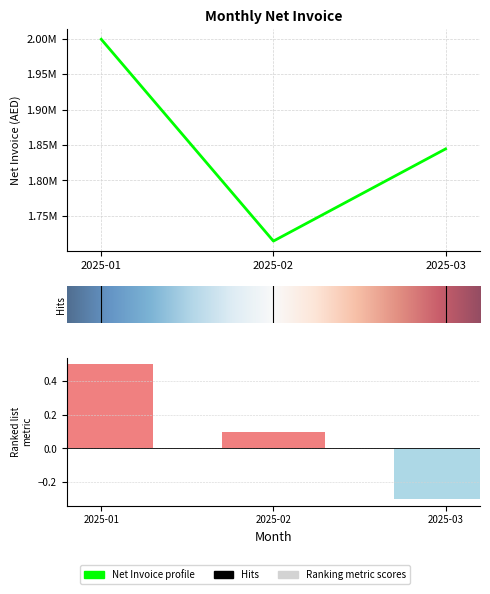

Where is the data nearest to the value 1856768?

2025-03